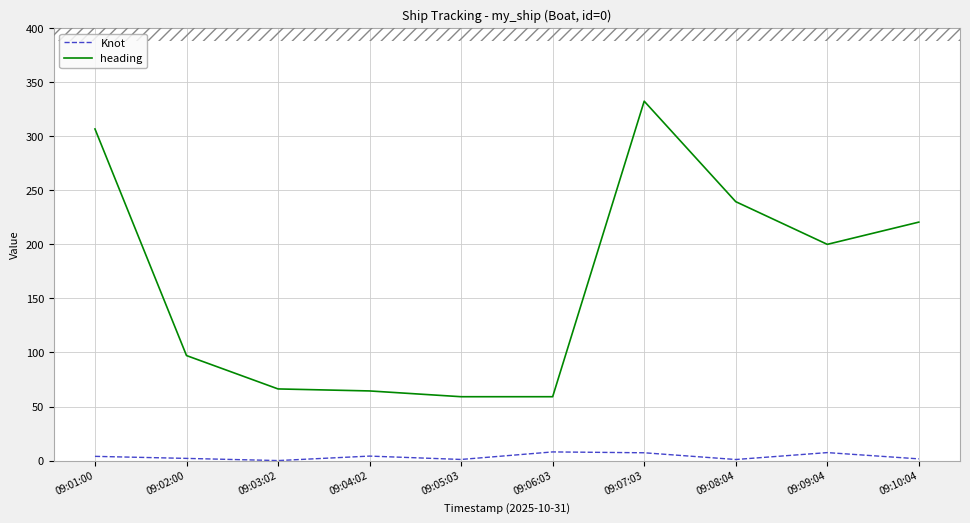

What is the difference between the highest and lowest values at 09:09:04?

192.6